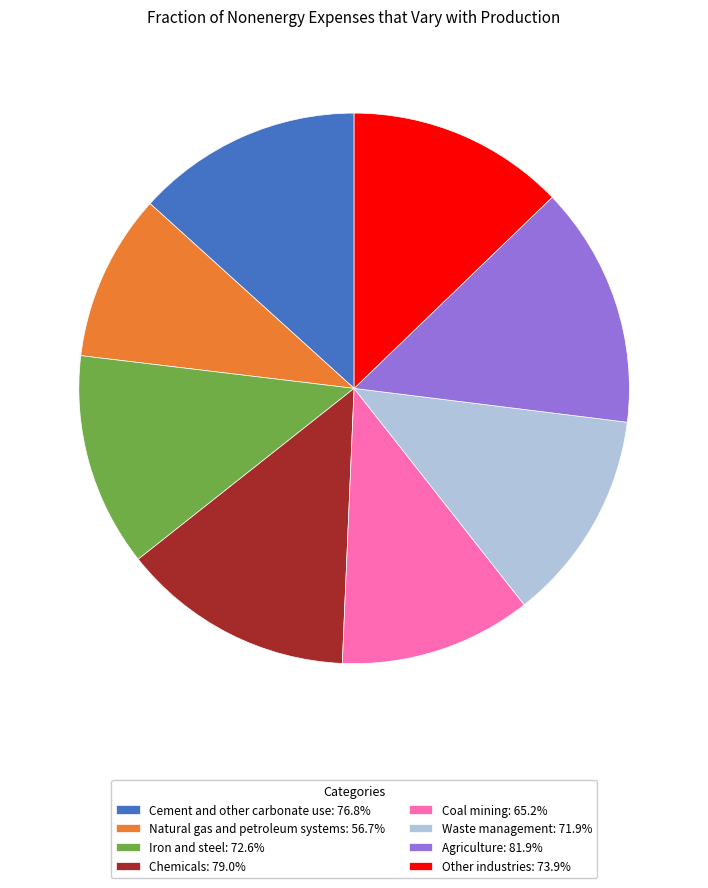

Do Waste management: 71.9% and Natural gas and petroleum systems: 56.7% together represent more than half of the pie?

No